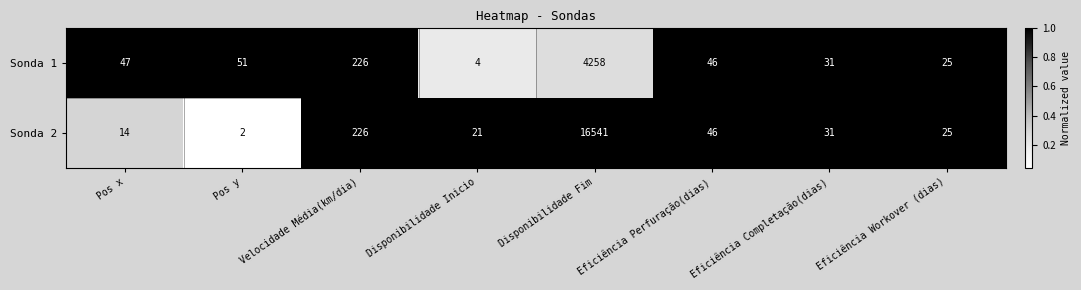

How many data points does each series have?

8